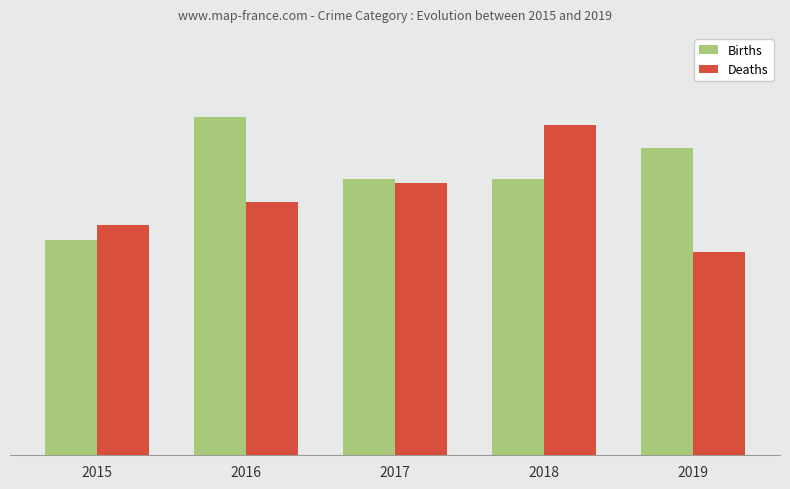

What is the difference between the highest and lowest values at 2016?

22